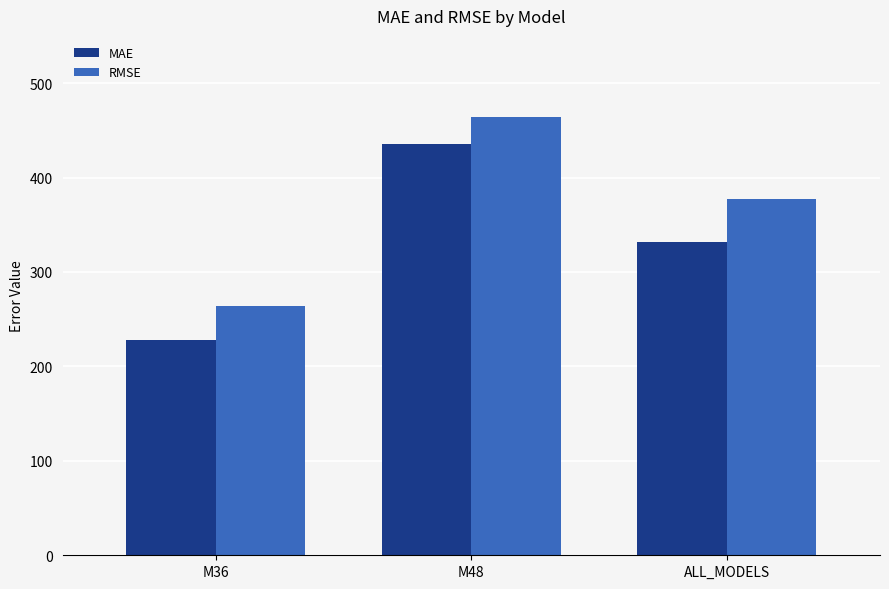

Rank the series at M48 from highest to lowest value.

RMSE, MAE